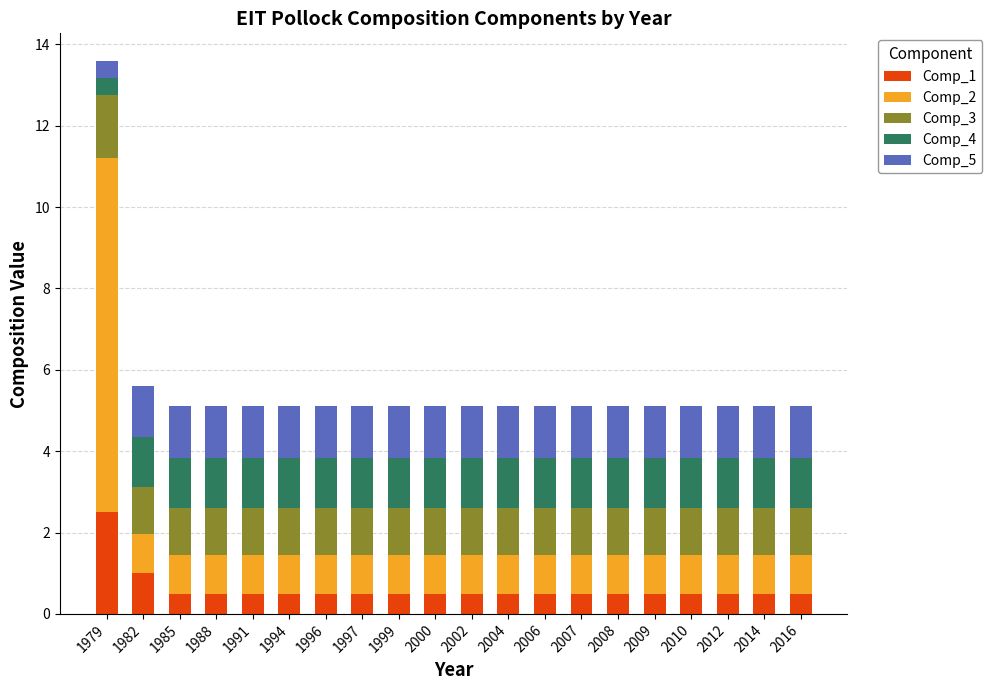

Is it true that Comp_1 equals 0.5 at 1996?

True